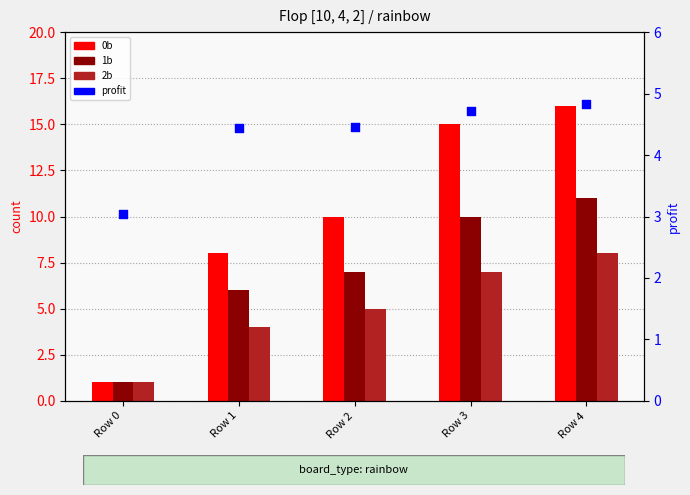

What are all the series names shown in the legend?

0b, 1b, 2b, profit